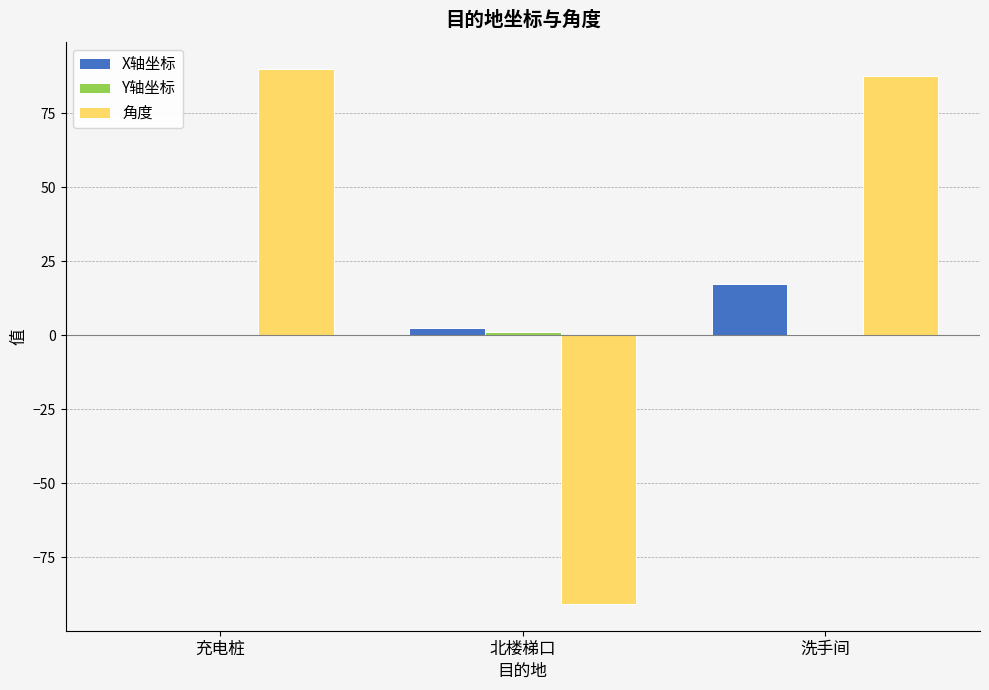

How many distinct data groups are displayed?

3